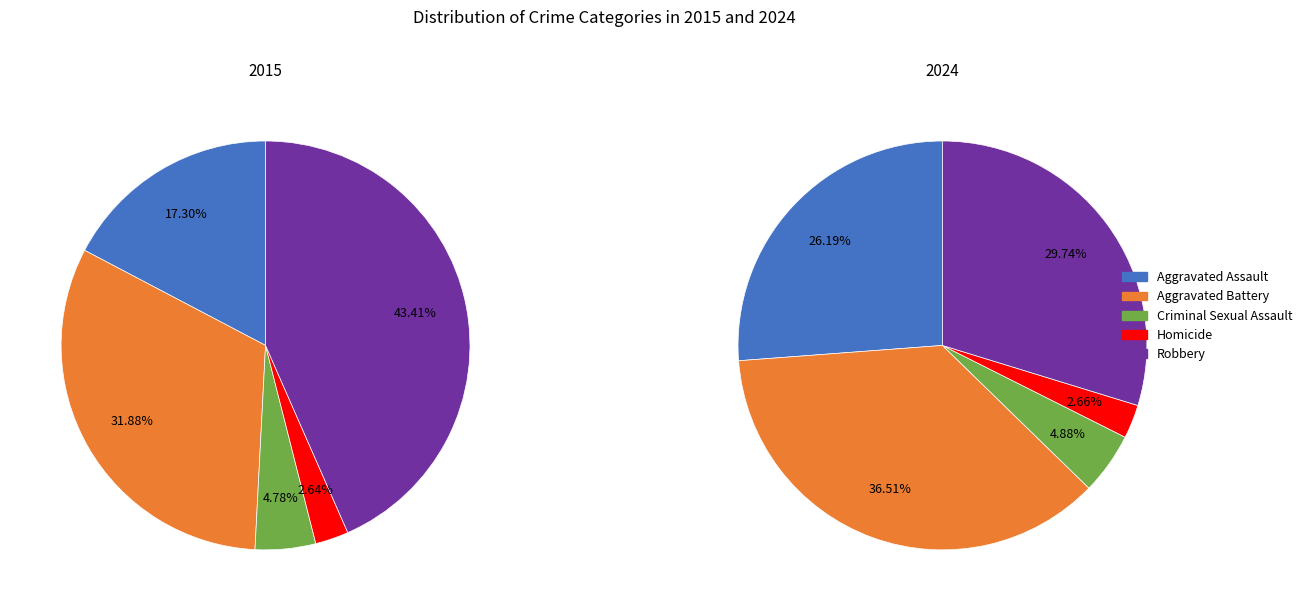

Rank the series by their maximum value, from lowest to highest.

2024, 2015